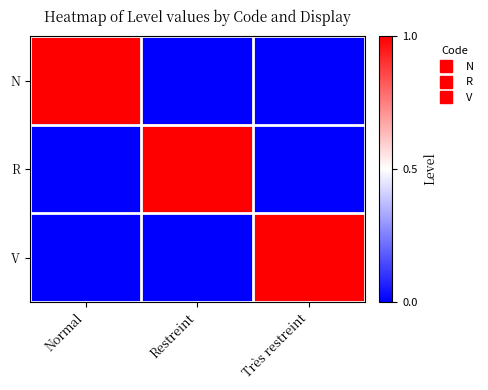

Reading right to left, what are all the values shown in this chart?

N: Très restreint=0	Restreint=0	Normal=1
R: Très restreint=0	Restreint=1	Normal=0
V: Très restreint=1	Restreint=0	Normal=0